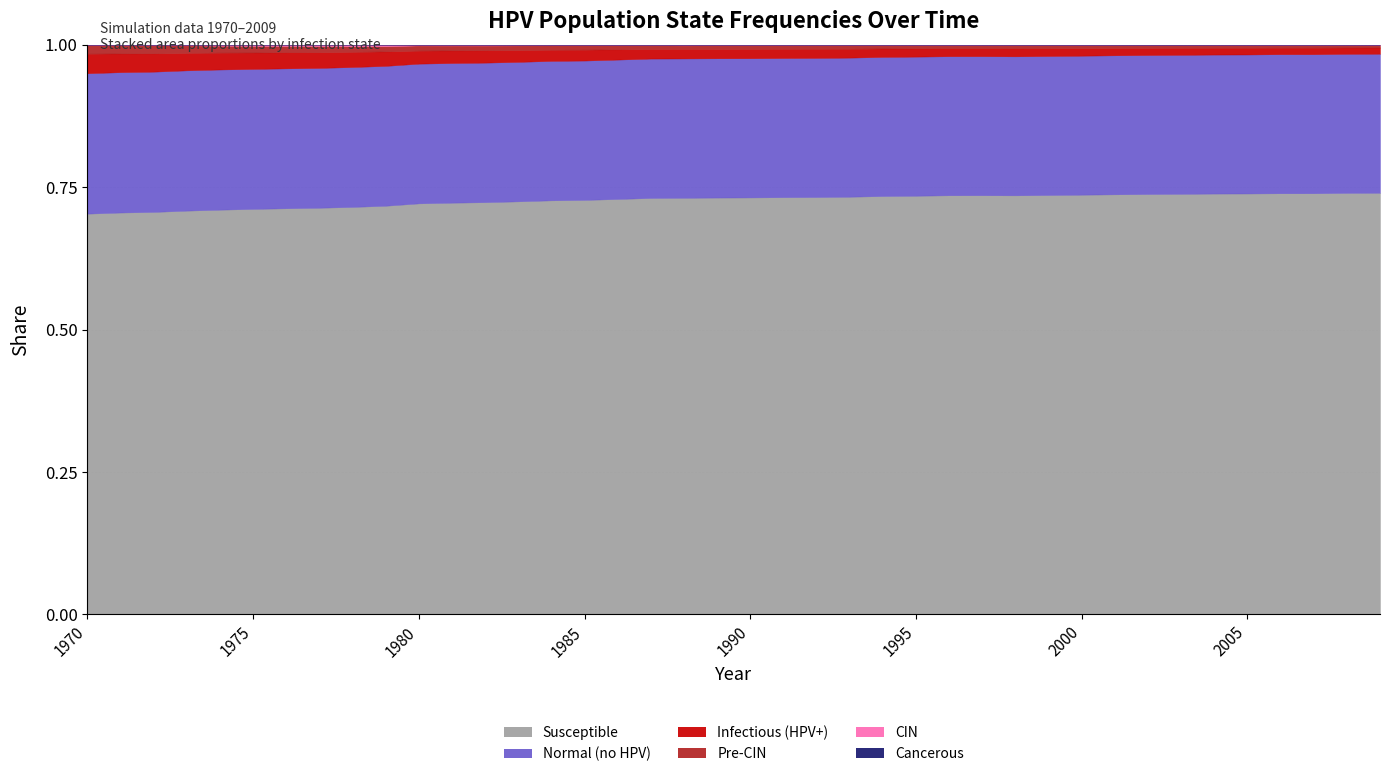

Reading left to right, extract all data points from this chart.

n_infectious: 1970=7725386.0	1971=7407904.5	1972=7269301.5	1973=6954875.0	1974=6728499.5	1975=6548788.0	1976=6417406.0	1977=6269081.5	1978=6058816.0	1979=5758833.0	1980=5201088.0	1981=5027209.0	1982=4928881.5	1983=4722782.0	1984=4455853.0	1985=4379190.5	1986=4124761.2	1987=3866998.5	1988=3845055.0	1989=3774781.2	1990=3772559.2	1991=3748116.2	1992=3722840.0	1993=3641456.0	1994=3465632.8	1995=3395359.0	1996=3291476.0	1997=3290920.5	1998=3333695.8	1999=3257867.0	2000=3161761.5	2001=3078155.0	2002=2995660.0	2003=2949551.5	2004=2887055.0	2005=2876222.5	2006=2812892.5	2007=2850390.5	2008=2761229.0	2009=2740952.2
n_cin: 1970=66107.3	1971=179434.1	1972=264984.7	1973=311093.1	1974=416642.5	1975=491915.9	1976=527747.2	1977=544968.4	1978=596354.4	1979=589132.6	1980=321648.0	1981=340535.8	1982=353035.1	1983=291927.5	1984=267762.2	1985=266373.4	1986=255818.5	1987=234153.1	1988=300815.9	1989=243041.5	1990=264984.7	1991=259429.4	1992=257762.8	1993=240819.4	1994=251374.3	1995=222209.3	1996=254707.5	1997=249430.0	1998=219431.7	1999=199432.9	2000=274706.3	2001=240541.6	2002=188322.4	2003=183600.5	2004=211654.4	2005=216654.1	2006=242208.2	2007=224431.5	2008=209987.8	2009=226375.8
n_cancerous: 1970=0.0	1971=277.8	1972=277.8	1973=277.8	1974=277.8	1975=555.5	1976=833.3	1977=1388.8	1978=3888.7	1979=5833.0	1980=6666.3	1981=7499.6	1982=8610.6	1983=8332.9	1984=9166.1	1985=10277.2	1986=9443.9	1987=9721.7	1988=9166.1	1989=10277.2	1990=9999.4	1991=9166.1	1992=8610.6	1993=8610.6	1994=10554.9	1995=10554.9	1996=10277.2	1997=11388.2	1998=11388.2	1999=11943.8	2000=12221.5	2001=12777.0	2002=13332.6	2003=13332.6	2004=12499.3	2005=11110.5	2006=10277.2	2007=9721.7	2008=8888.4	2009=9166.1
n_precin: 1970=3509519.0	1971=3323974.0	1972=3212314.0	1973=2988715.8	1974=2780950.0	1975=2670123.2	1976=2545130.5	1977=2490689.0	1978=2282367.8	1979=2128765.5	1980=2073491.0	1981=1989884.8	1982=1924333.1	1983=1893501.5	1984=1789618.8	1985=1744343.5	1986=1637127.5	1987=1523522.9	1988=1446305.2	1989=1522134.0	1990=1492413.5	1991=1467970.5	1992=1460748.8	1993=1454915.8	1994=1340755.8	1995=1329645.2	1996=1246594.5	1997=1251038.6	1998=1316590.5	1999=1293814.0	2000=1185764.6	2001=1161877.1	2002=1197430.6	2003=1178265.0	2004=1132156.8	2005=1130490.0	2006=1072437.9	2007=1091881.2	2008=1064105.0	2009=1043550.6
n_normal: 1970=55453176.0	1971=55580392.0	1972=55761216.0	1973=55902320.0	1974=55937040.0	1975=55929816.0	1976=55901488.0	1977=55862044.0	1978=55809824.0	1979=55789548.0	1980=55822048.0	1981=55855376.0	1982=55880096.0	1983=55866768.0	1984=55907040.0	1985=55958428.0	1986=56118416.0	1987=56242020.0	1988=56364516.0	1989=56496728.0	1990=56634776.0	1991=56837820.0	1992=57030308.0	1993=57153636.0	1994=57288632.0	1995=57417784.0	1996=57533896.0	1997=57691664.0	1998=57844152.0	1999=58013032.0	2000=58196076.0	2001=58431896.0	2002=58653552.0	2003=58894092.0	2004=59193796.0	2005=59596272.0	2006=60079580.0	2007=60533996.0	2008=61031192.0	2009=61497276.0
n_susceptible: 1970=158271392.0	1971=159143552.0	1972=160001824.0	1973=160901776.0	1974=161501744.0	1975=162015616.0	1976=162271136.0	1977=162476704.0	1978=162573904.0	1979=163021104.0	1980=164221040.0	1981=164687680.0	1982=165062656.0	1983=165473760.0	1984=166001504.0	1985=166443136.0	1986=167251424.0	1987=168023600.0	1988=168548576.0	1989=169081888.0	1990=169634624.0	1991=170415136.0	1992=171048432.0	1993=171637280.0	1994=172281664.0	1995=172828864.0	1996=173409408.0	1997=173912144.0	1998=174392672.0	1999=175045408.0	2000=175728704.0	2001=176559216.0	2002=177373072.0	2003=178186912.0	2004=179214624.0	2005=180472896.0	2006=181917248.0	2007=183339392.0	2008=184992064.0	2009=186458624.0